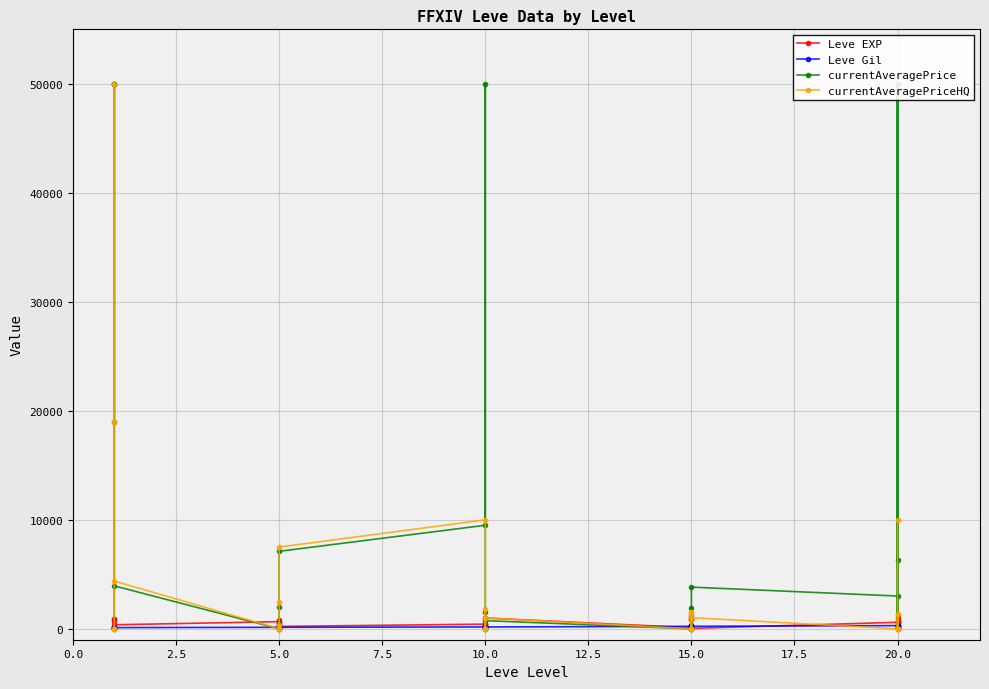

How many interior local valleys does the Leve EXP series have?

8